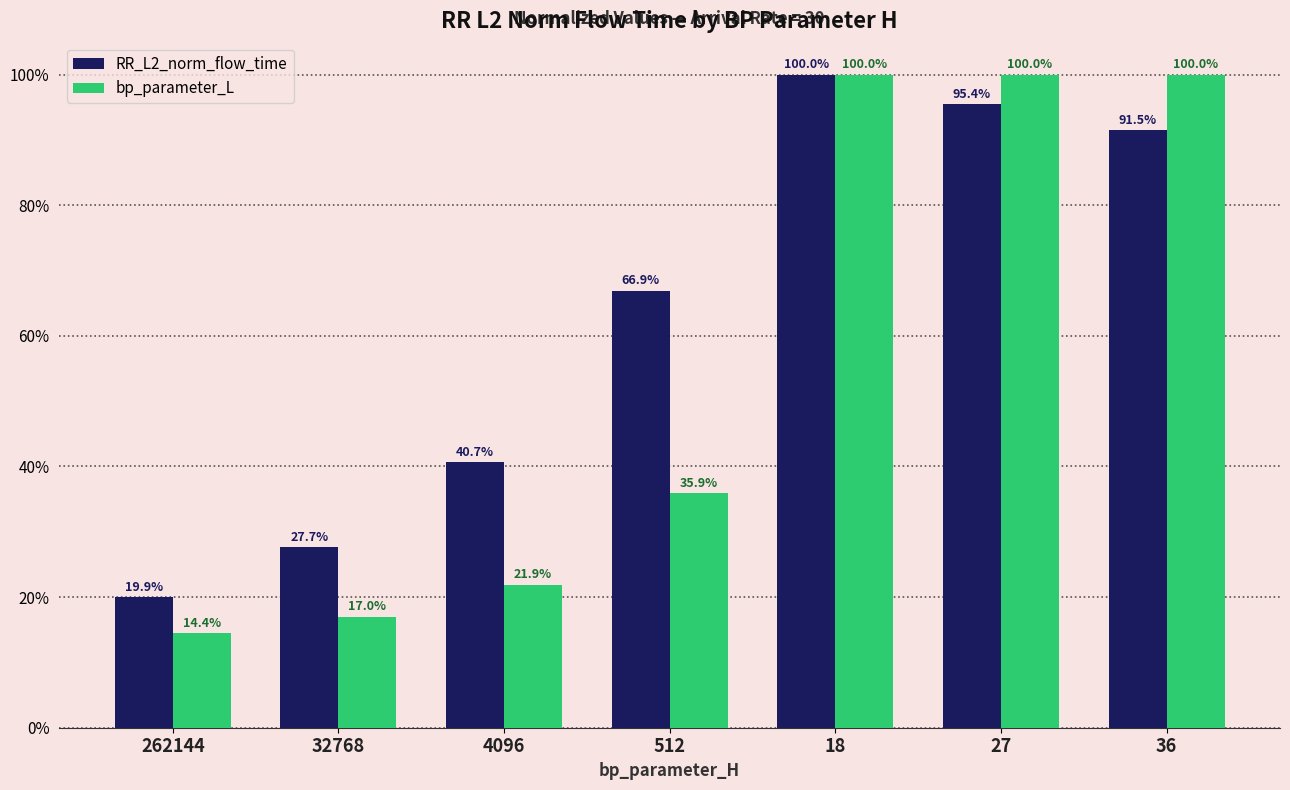

Is it true that RR_L2_norm_flow_time equals 40.7 at 4096?

True